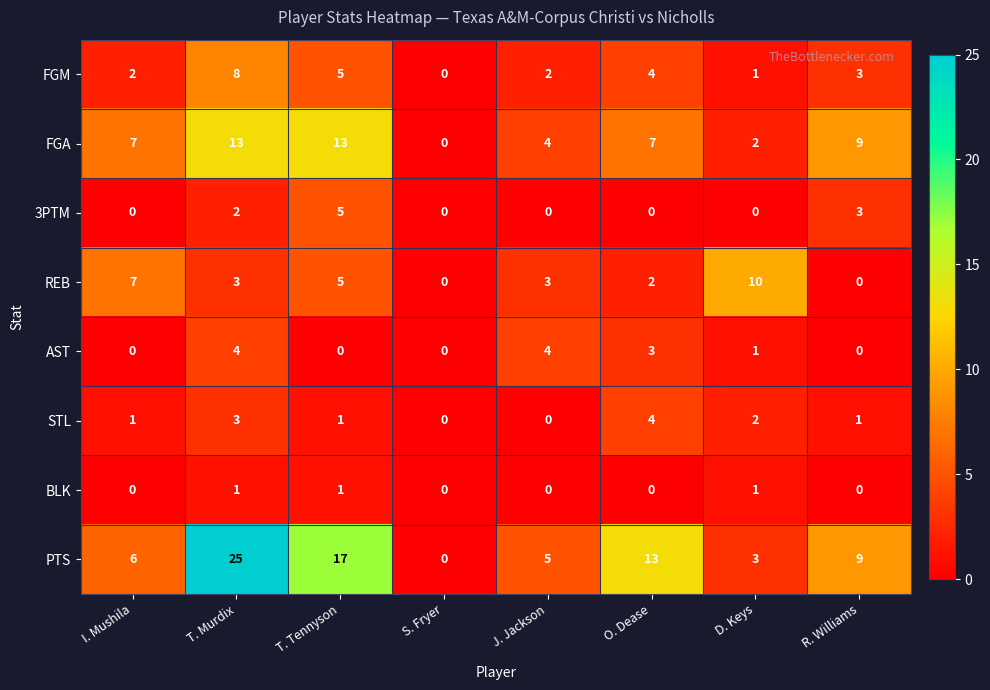

The value of BLK at R. Williams is 0. True or false?

True